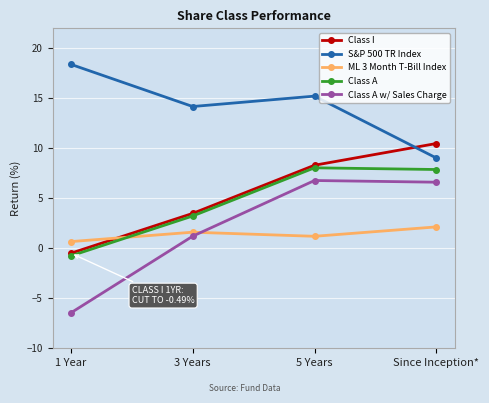

The value of ML 3 Month T-Bill Index at 5 Years is 1.2. True or false?

True